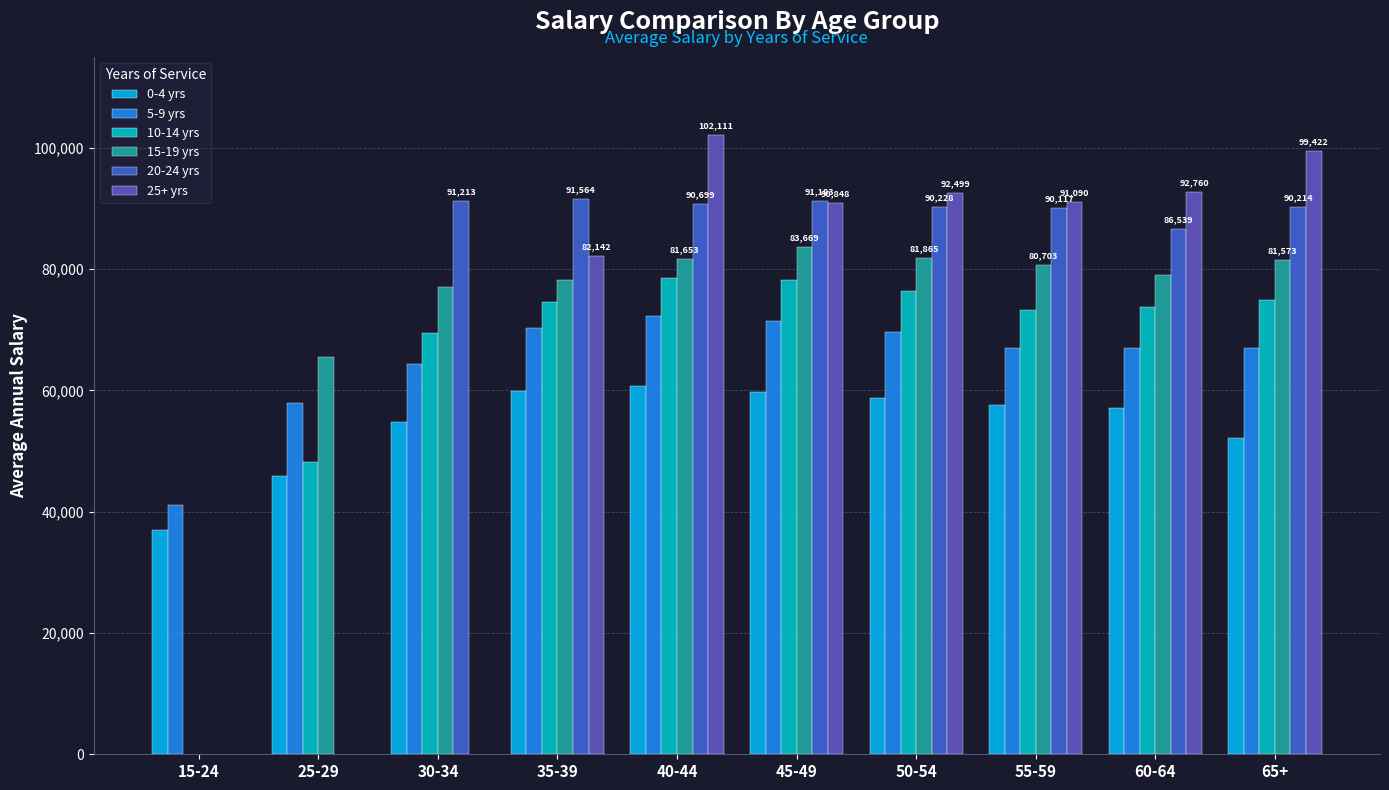

Which series has the largest range (max minus min)?

5-9 yrs